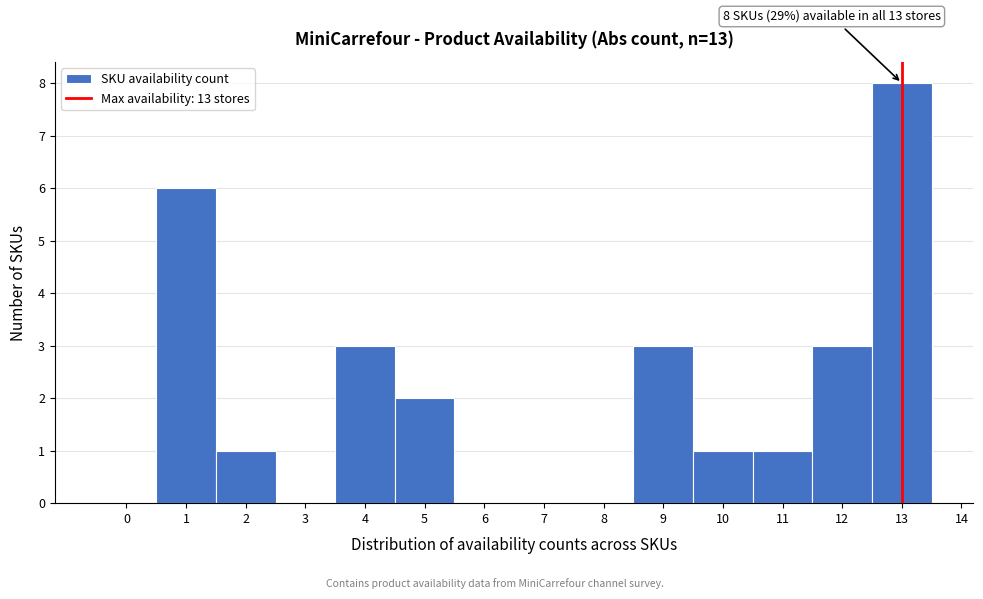

Which range on the x-axis has the tallest bar?

12.5 to 13.5